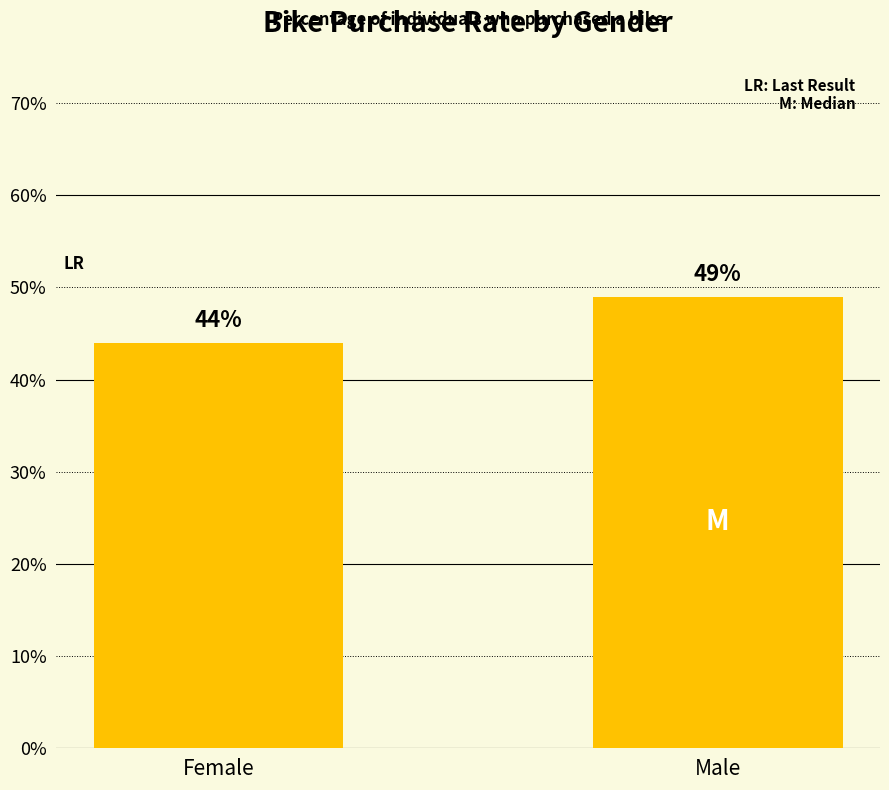

How many categories are shown in the chart?

2